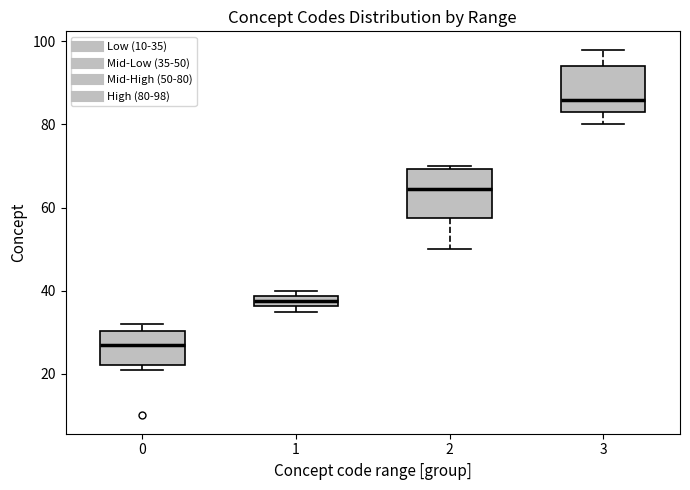

Which box's median line is the lowest?

0